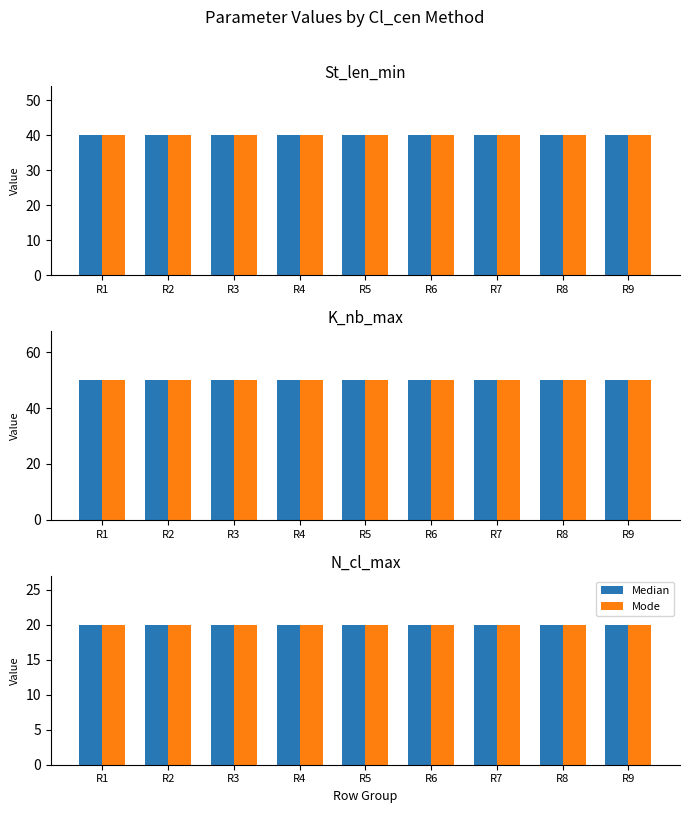

What is the minimum value shown in the chart?

20